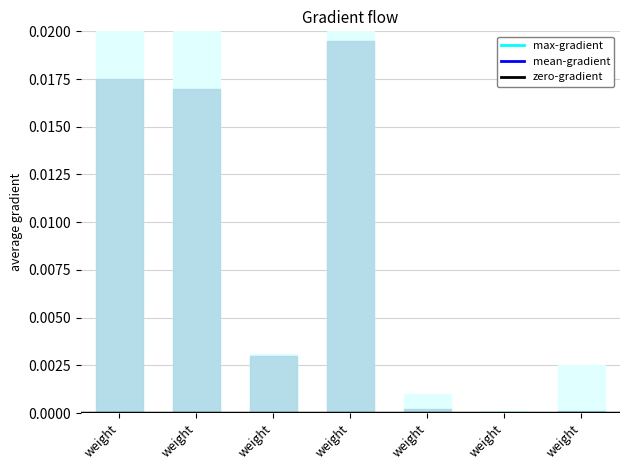

At which label does mean-gradient reach its peak?

weight